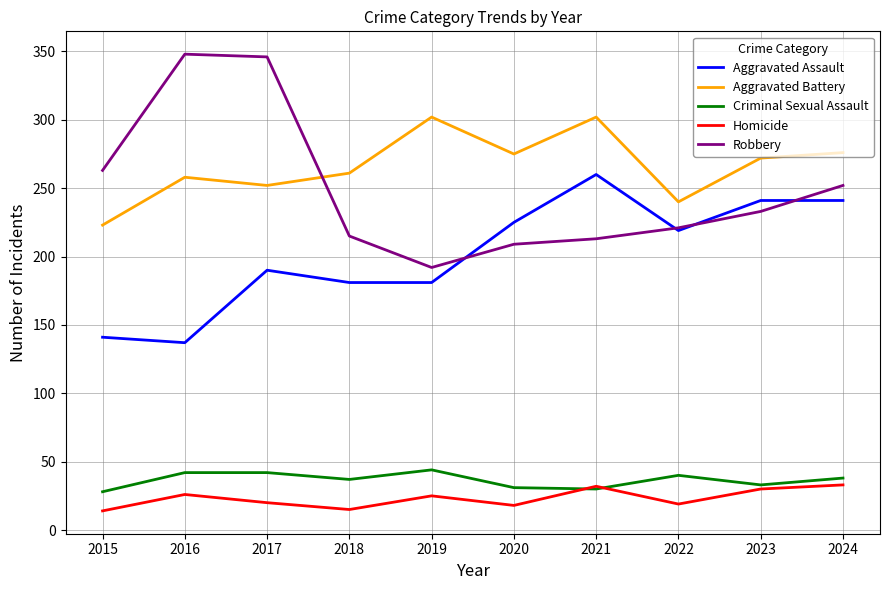

Is this an area chart (filled region under the line)?

No